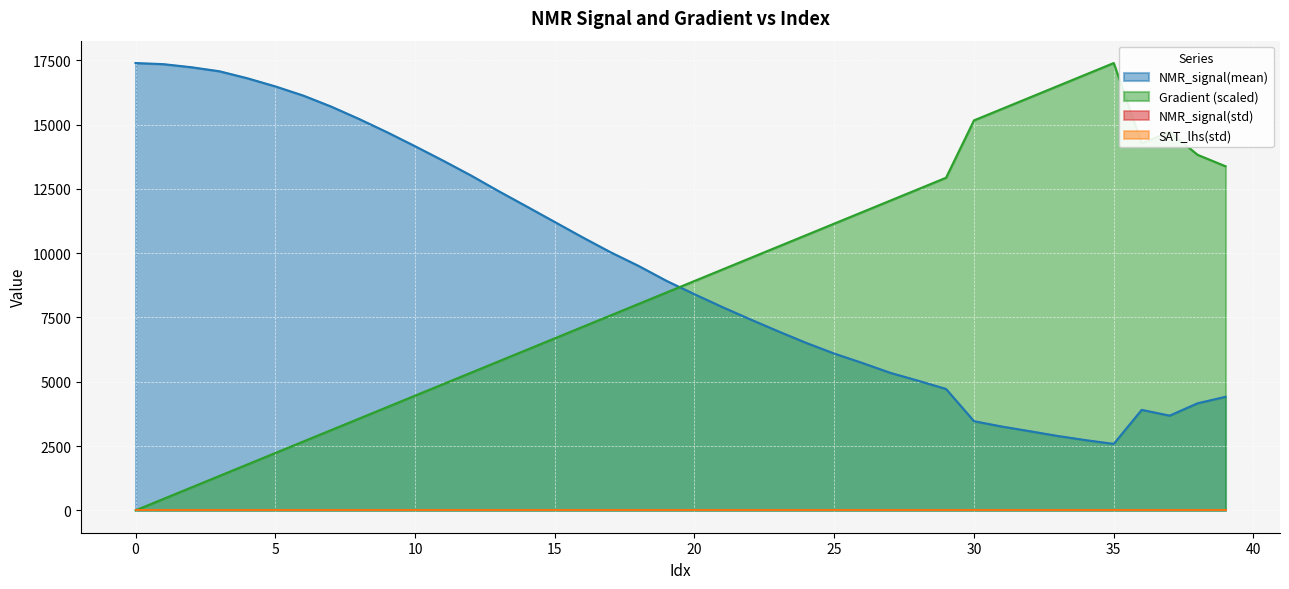

True or false: Gradient and NMR_signal(mean) cross at least once.

True